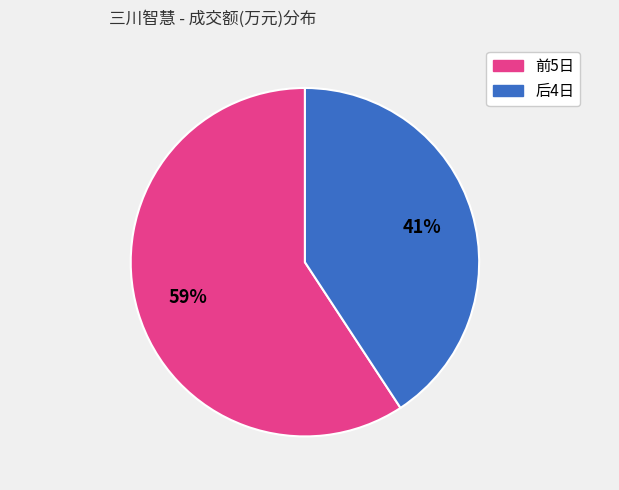

To the nearest percent, what is the difference between the largest and smallest slice percentages?

18%